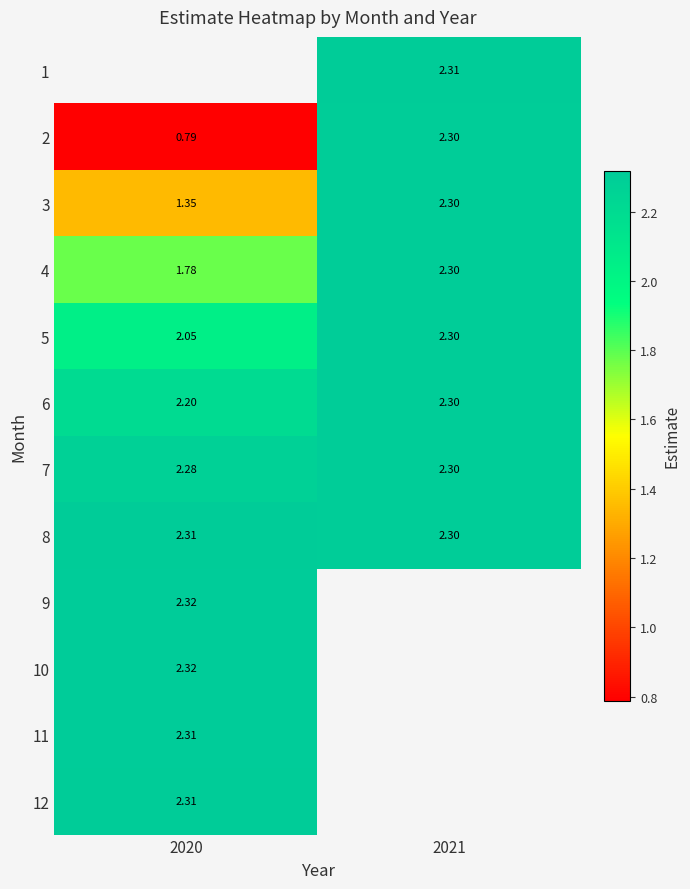

How many distinct data groups are displayed?

12